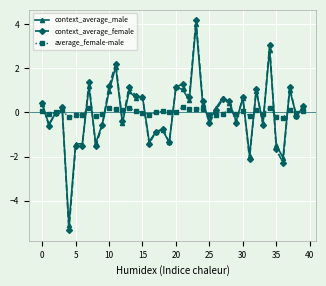

What is the difference between the maximum and minimum values in the context_average_female series?

9.5